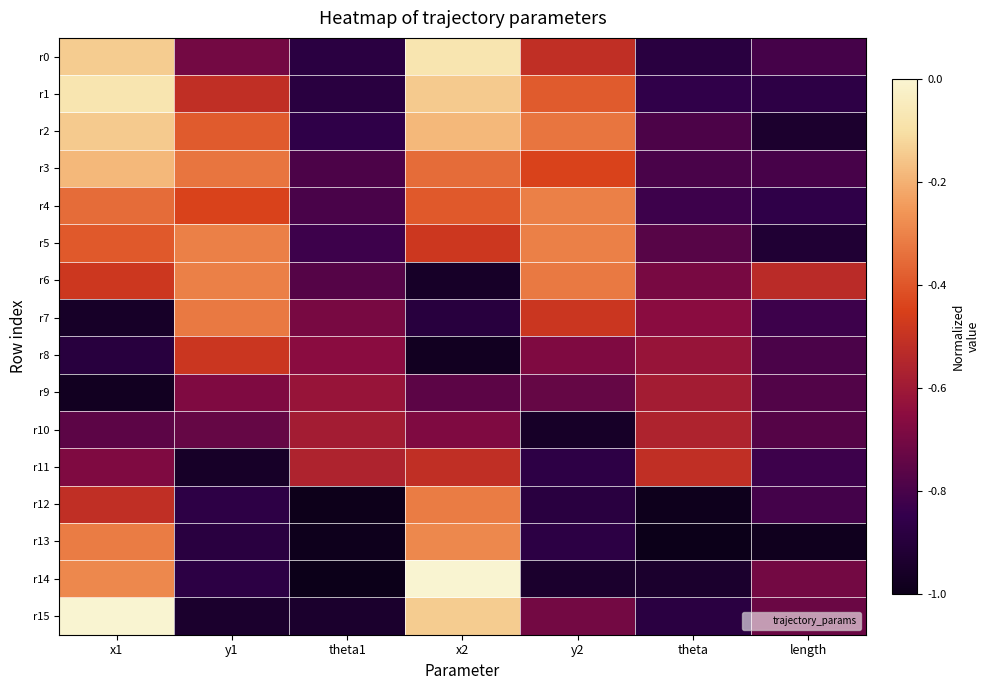

Reading left to right, extract all data points from this chart.

r0: x1=-0.1	y1=-0.7	theta1=-0.9	x2=-0.1	y2=-0.5	theta=-0.9	length=-0.8
r1: x1=-0.1	y1=-0.5	theta1=-0.9	x2=-0.1	y2=-0.4	theta=-0.9	length=-0.9
r2: x1=-0.1	y1=-0.4	theta1=-0.9	x2=-0.2	y2=-0.3	theta=-0.8	length=-0.9
r3: x1=-0.2	y1=-0.3	theta1=-0.8	x2=-0.3	y2=-0.4	theta=-0.8	length=-0.8
r4: x1=-0.3	y1=-0.4	theta1=-0.8	x2=-0.4	y2=-0.3	theta=-0.8	length=-0.9
r5: x1=-0.4	y1=-0.3	theta1=-0.8	x2=-0.5	y2=-0.3	theta=-0.8	length=-0.9
r6: x1=-0.5	y1=-0.3	theta1=-0.8	x2=-1.0	y2=-0.3	theta=-0.7	length=-0.5
r7: x1=-1.0	y1=-0.3	theta1=-0.7	x2=-0.9	y2=-0.5	theta=-0.7	length=-0.8
r8: x1=-0.9	y1=-0.5	theta1=-0.7	x2=-1.0	y2=-0.7	theta=-0.6	length=-0.8
r9: x1=-1.0	y1=-0.7	theta1=-0.6	x2=-0.8	y2=-0.7	theta=-0.6	length=-0.8
r10: x1=-0.8	y1=-0.7	theta1=-0.6	x2=-0.7	y2=-1.0	theta=-0.6	length=-0.8
r11: x1=-0.7	y1=-1.0	theta1=-0.6	x2=-0.5	y2=-0.9	theta=-0.5	length=-0.8
r12: x1=-0.5	y1=-0.9	theta1=-1.0	x2=-0.3	y2=-0.9	theta=-1.0	length=-0.8
r13: x1=-0.3	y1=-0.9	theta1=-1.0	x2=-0.3	y2=-0.9	theta=-1.0	length=-1.0
r14: x1=-0.3	y1=-0.9	theta1=-1.0	x2=-0.0	y2=-0.9	theta=-0.9	length=-0.7
r15: x1=0.0	y1=-0.9	theta1=-0.9	x2=-0.1	y2=-0.7	theta=-0.9	length=-0.7